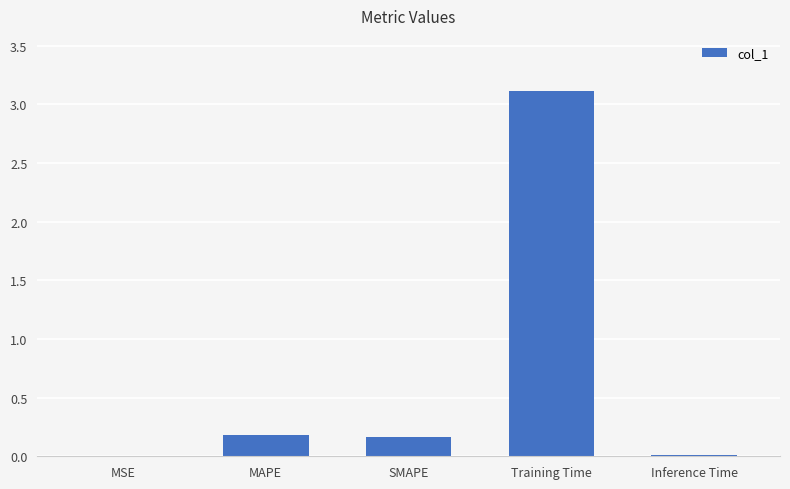

The chart shows a value of 0.3 at MAPE. True or false?

False